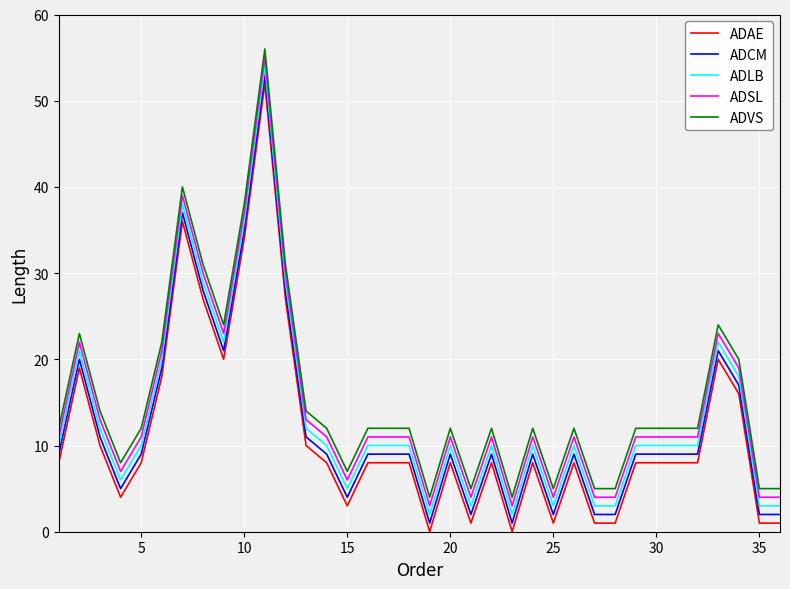

List the series in order of their overall mean, highest first.

ADVS, ADSL, ADLB, ADCM, ADAE